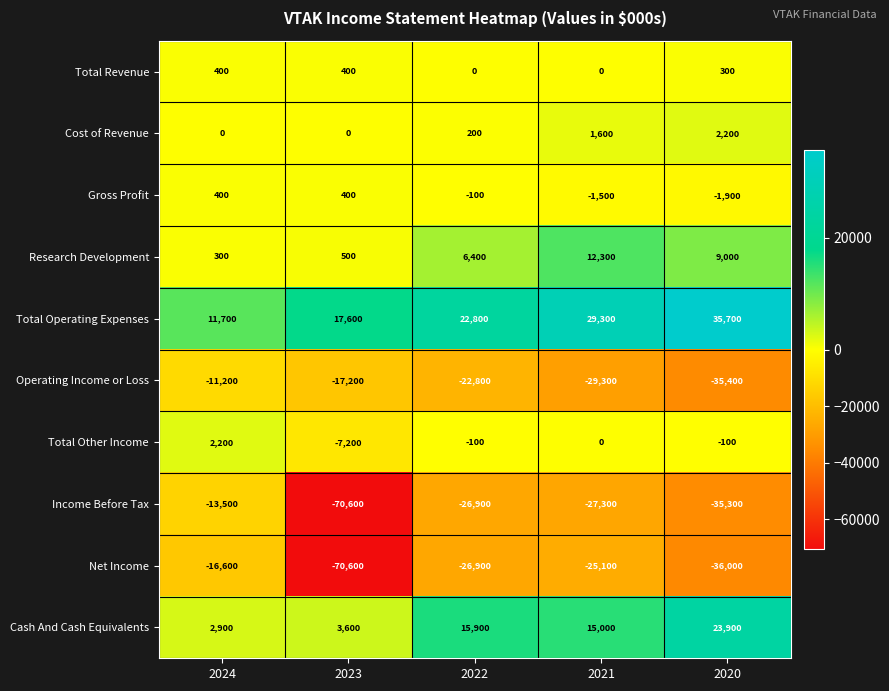

At which category is the sum across all series the highest?

2024